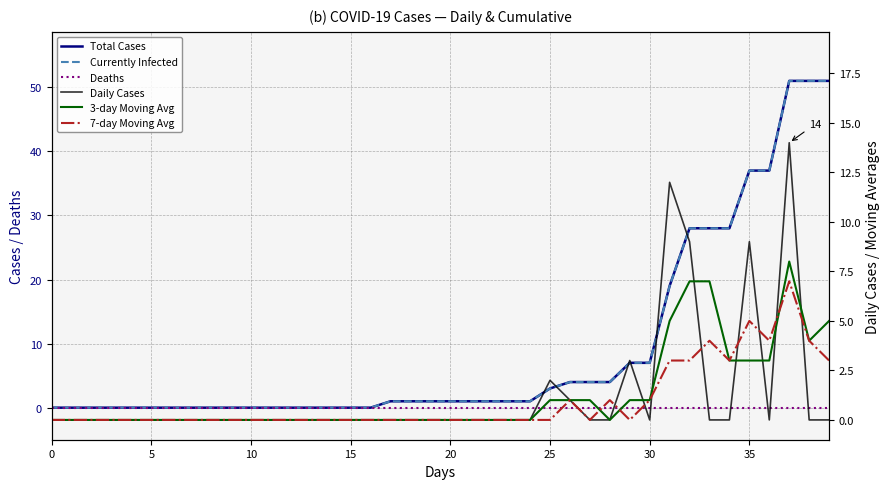

Reading left to right, list all the values displayed in this chart.

Total Cases: 0	0	0	0	0	0	0	0	0	0	0	0	0	0	0	0	0	1	1	1	1	1	1	1	1	3	4	4	4	7	7	19	28	28	28	37	37	51	51	51
Currently Infected: 0	0	0	0	0	0	0	0	0	0	0	0	0	0	0	0	0	1	1	1	1	1	1	1	1	3	4	4	4	7	7	19	28	28	28	37	37	51	51	51
Deaths: 0	0	0	0	0	0	0	0	0	0	0	0	0	0	0	0	0	0	0	0	0	0	0	0	0	0	0	0	0	0	0	0	0	0	0	0	0	0	0	0
Daily Cases: 0	0	0	0	0	0	0	0	0	0	0	0	0	0	0	0	0	0	0	0	0	0	0	0	0	2	1	0	0	3	0	12	9	0	0	9	0	14	0	0
3-day Moving Avg: 0	0	0	0	0	0	0	0	0	0	0	0	0	0	0	0	0	0	0	0	0	0	0	0	0	1	1	1	0	1	1	5	7	7	3	3	3	8	4	5
7-day Moving Avg: 0	0	0	0	0	0	0	0	0	0	0	0	0	0	0	0	0	0	0	0	0	0	0	0	0	0	1	0	1	0	1	3	3	4	3	5	4	7	4	3